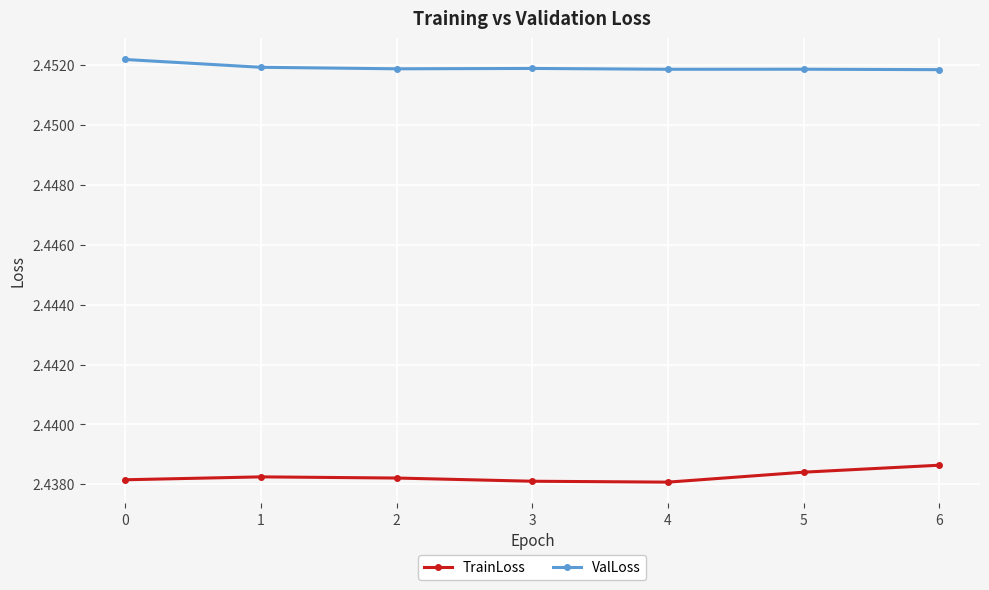

At how many categories does at least one series exceed 2?

7